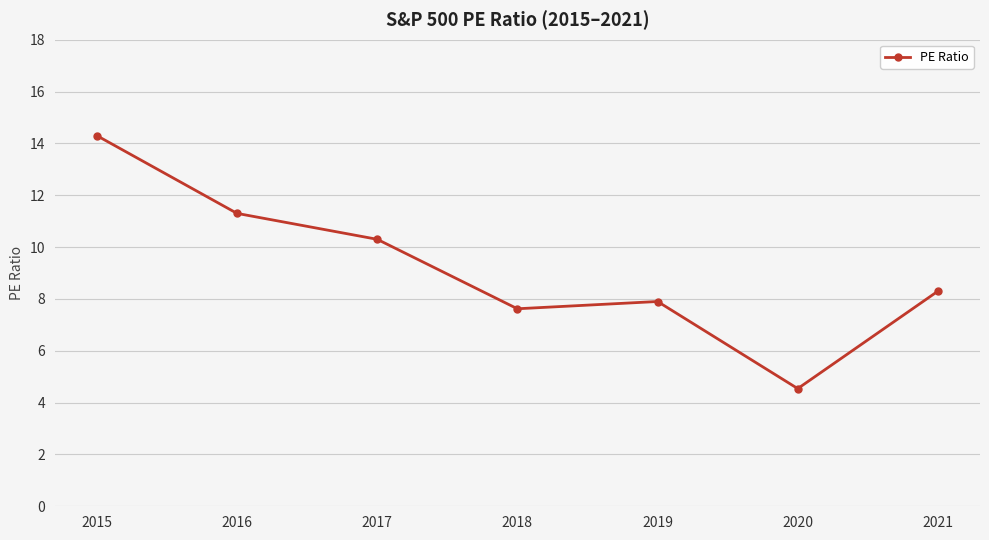

How many interior local valleys (lower than both neighbors) does the data have?

2